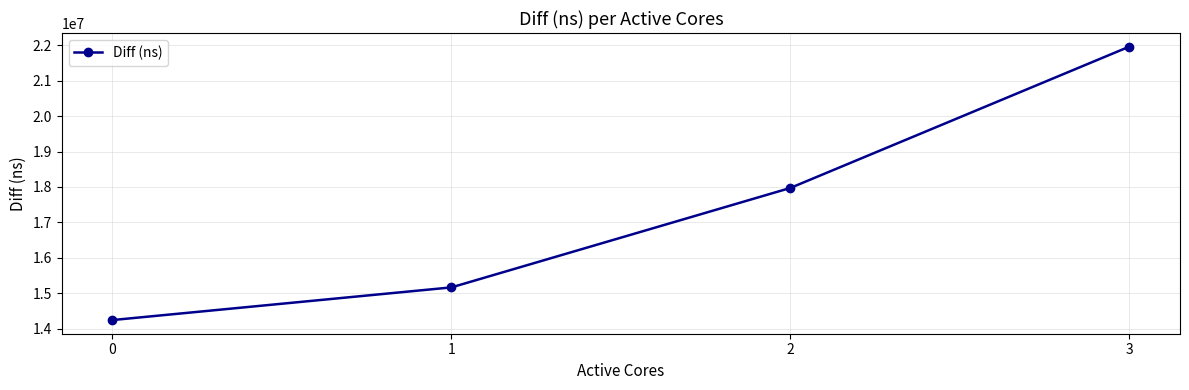

What is the approximate value at 1, to the nearest 10?

15164540